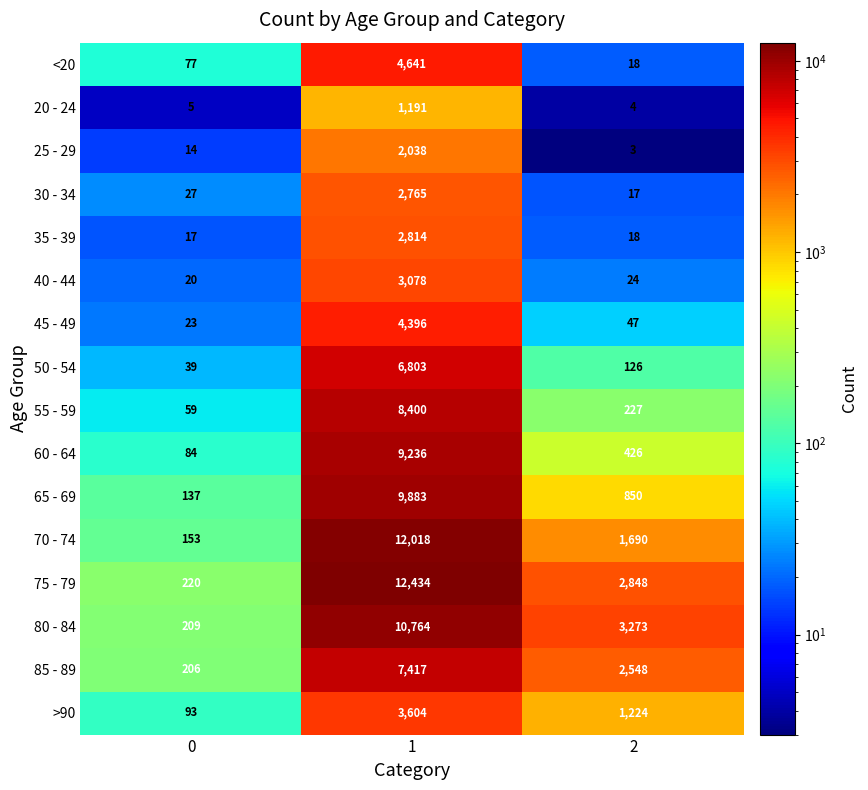

The value of 75 - 79 at 2 is 2848. True or false?

True